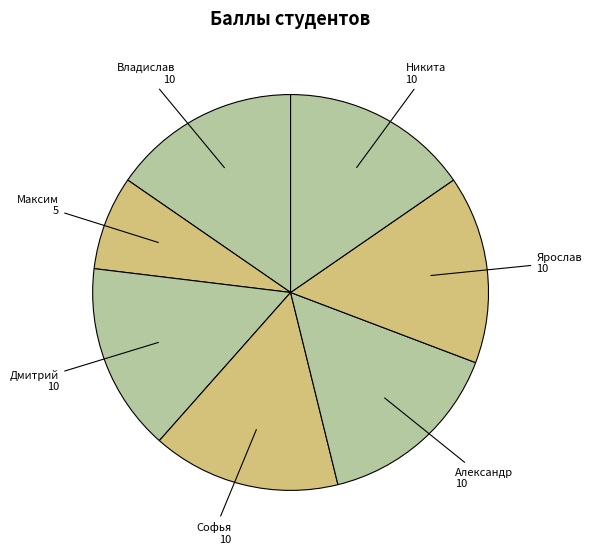

How many segments does this pie chart have?

7